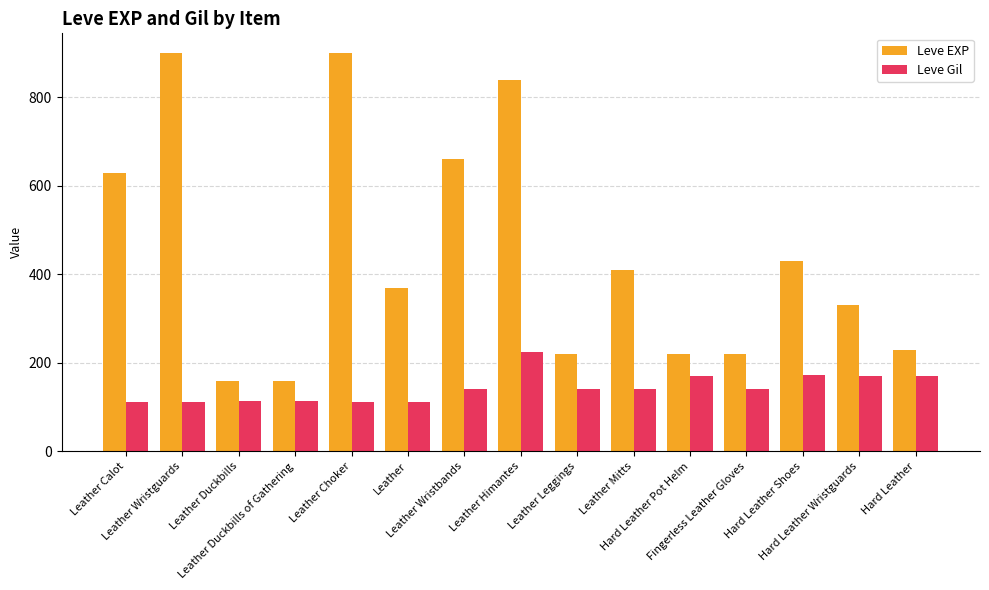

Which series has the largest range (max minus min)?

Leve EXP